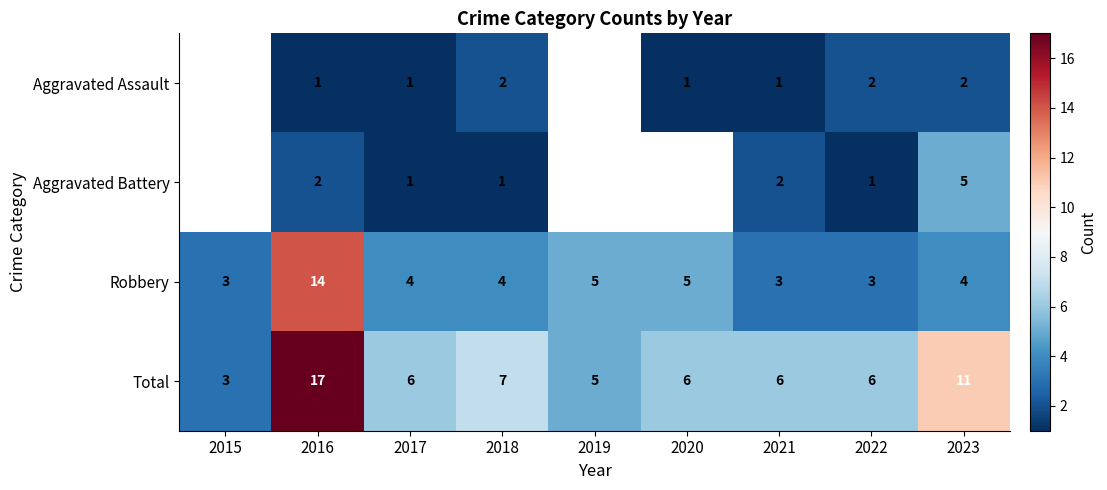

Is it true that Aggravated Battery equals 1 at 2017?

True